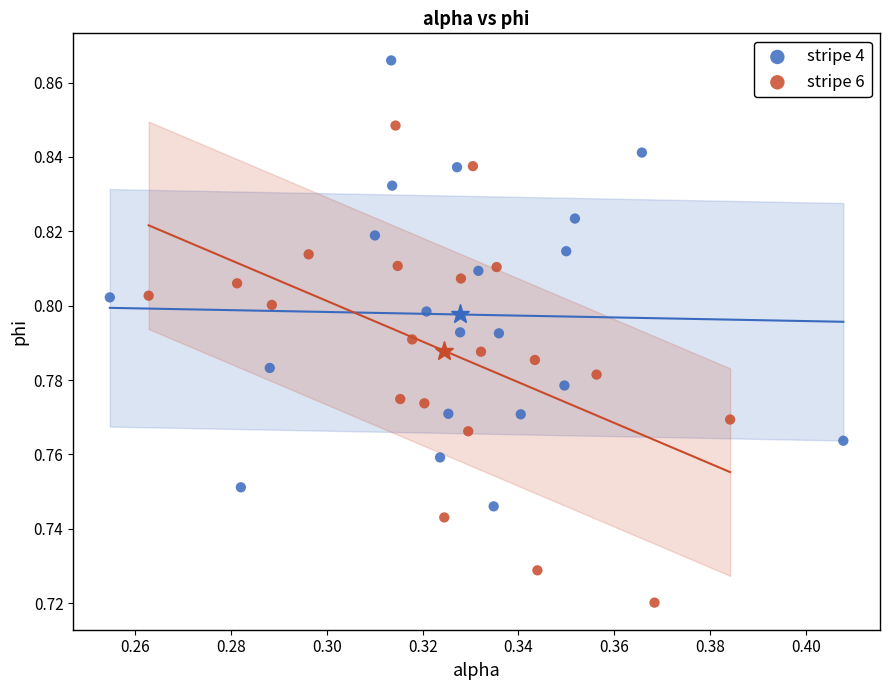

What are all the series names shown in the legend?

stripe 4, stripe 6